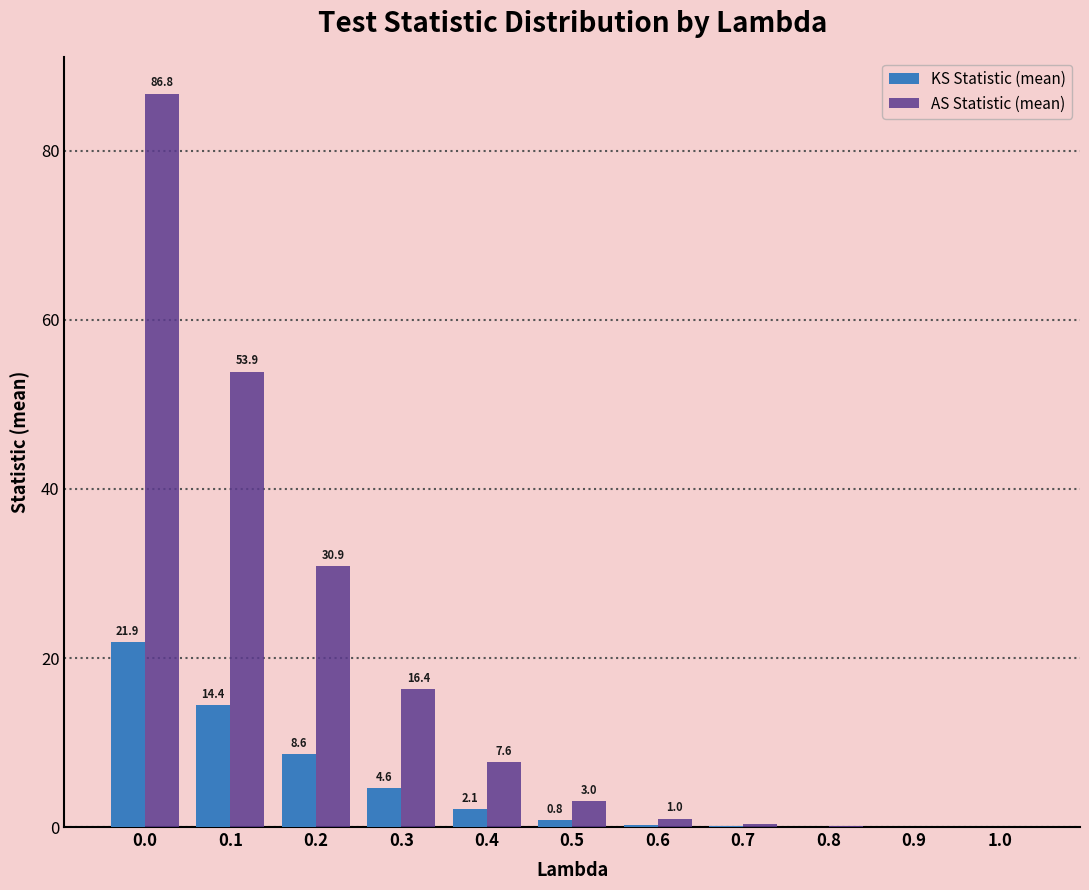

Which series changed the most between 0.6 and 0.9?

AS Statistic (mean)